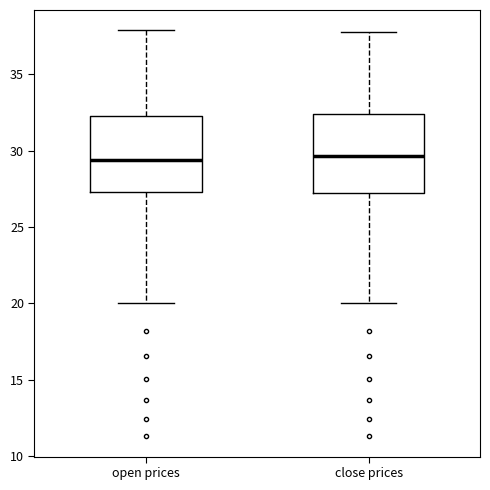

Reading left to right, read every box against the y-axis: the position of its median line, the range the box covers, and the ends of its whiskers. The values are not printed on the chart, so give them approximately, as read against the axis.

open prices: median 29.5, box 27.5 to 32.5, whiskers 20.0 to 38.0
close prices: median 29.5, box 27.0 to 32.5, whiskers 20.0 to 38.0